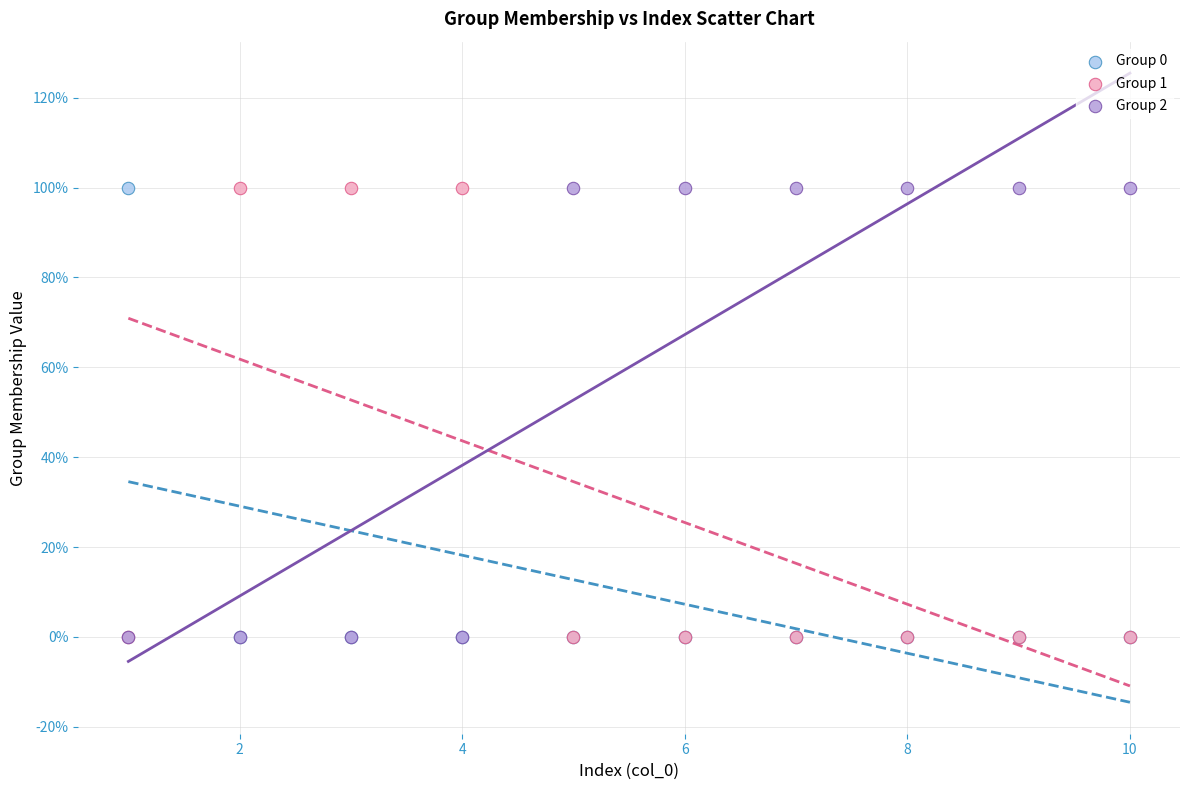

What are all the series names shown in the legend?

Group 0, Group 1, Group 2